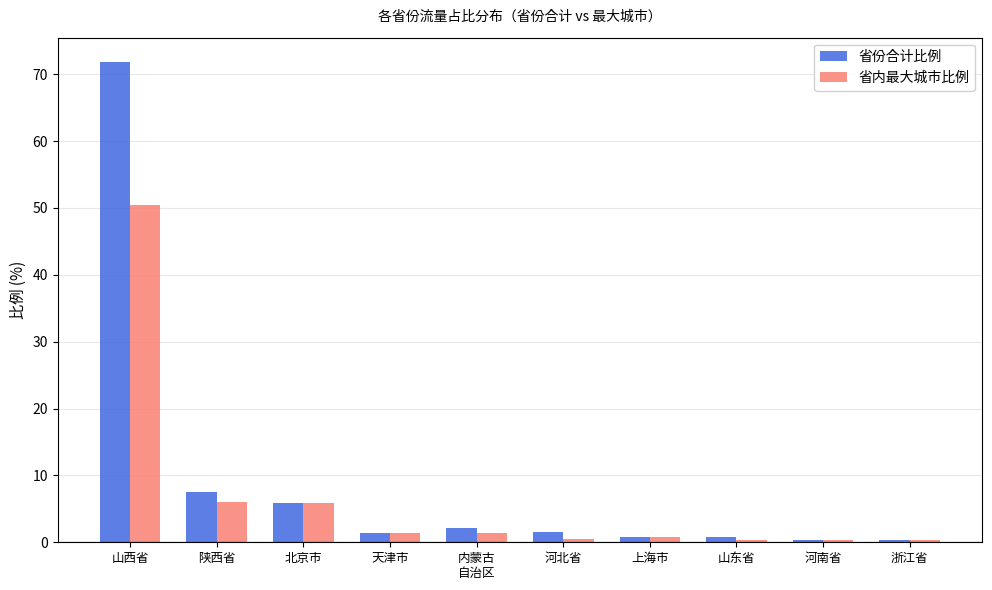

Count the number of data series in this chart.

2